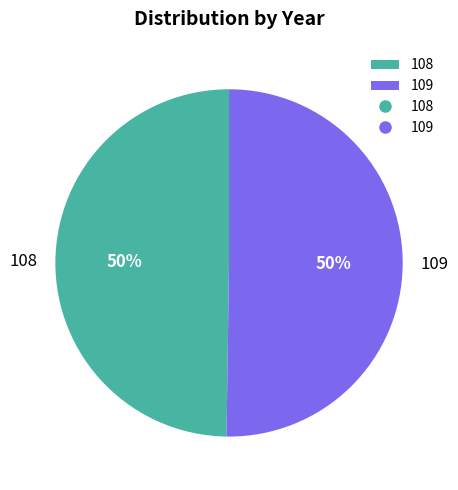

Count the number of slices in the pie.

2